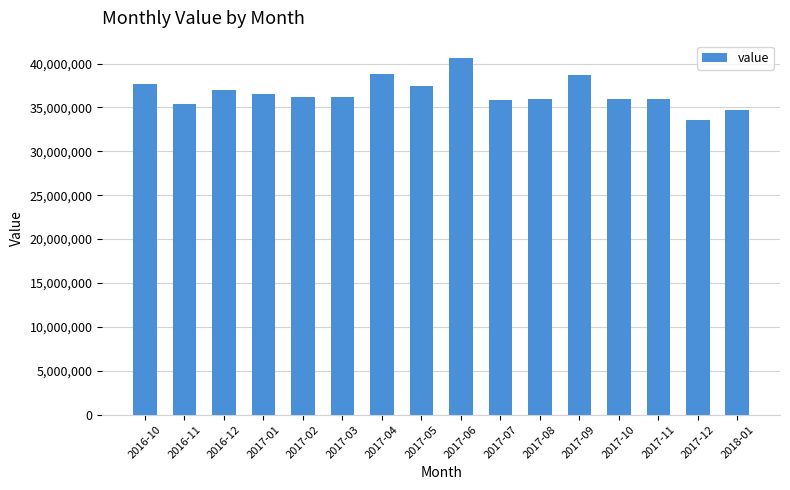

The value at 2017-01 is 36540000. True or false?

True